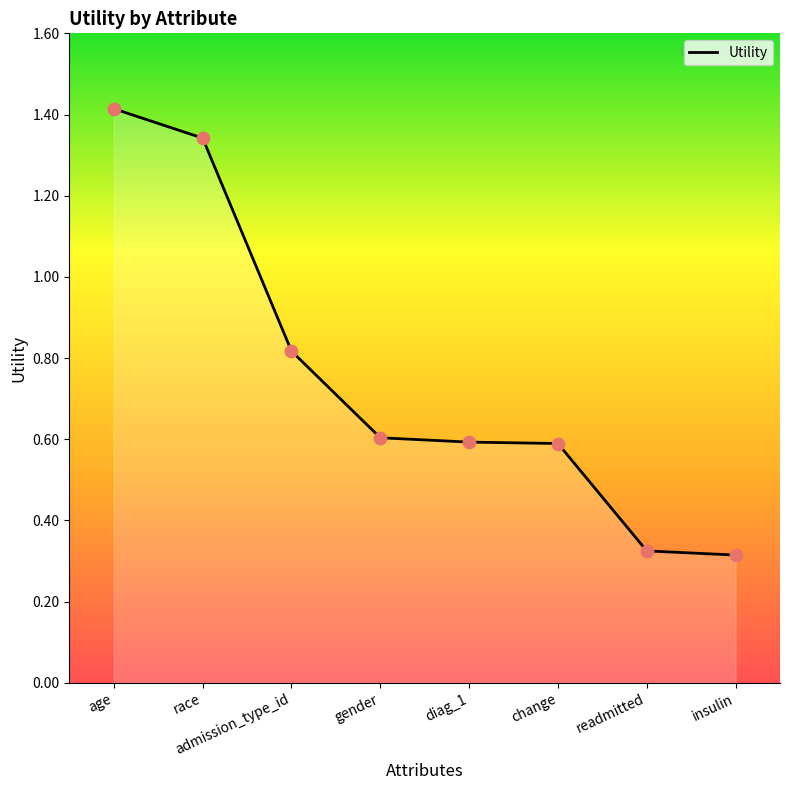

What is the change in value from change to readmitted?

-0.3